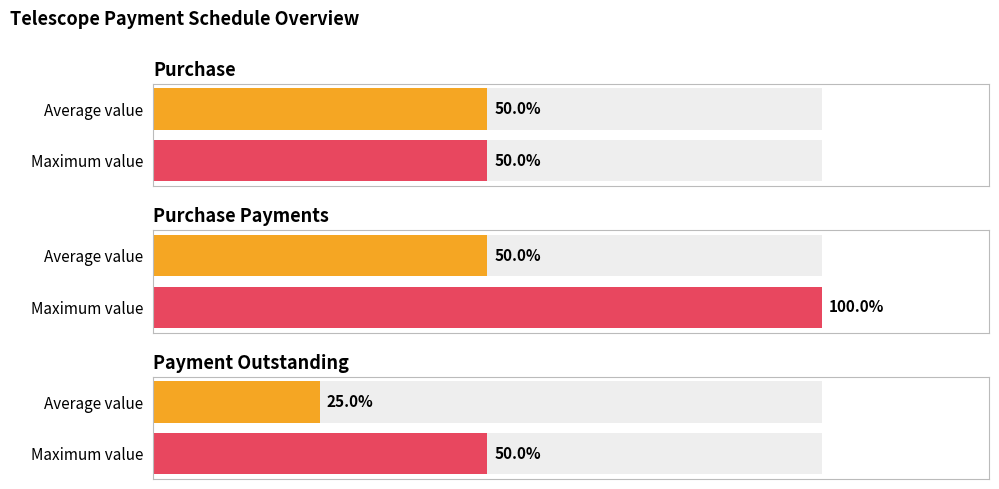

Are the bars horizontal?

Yes